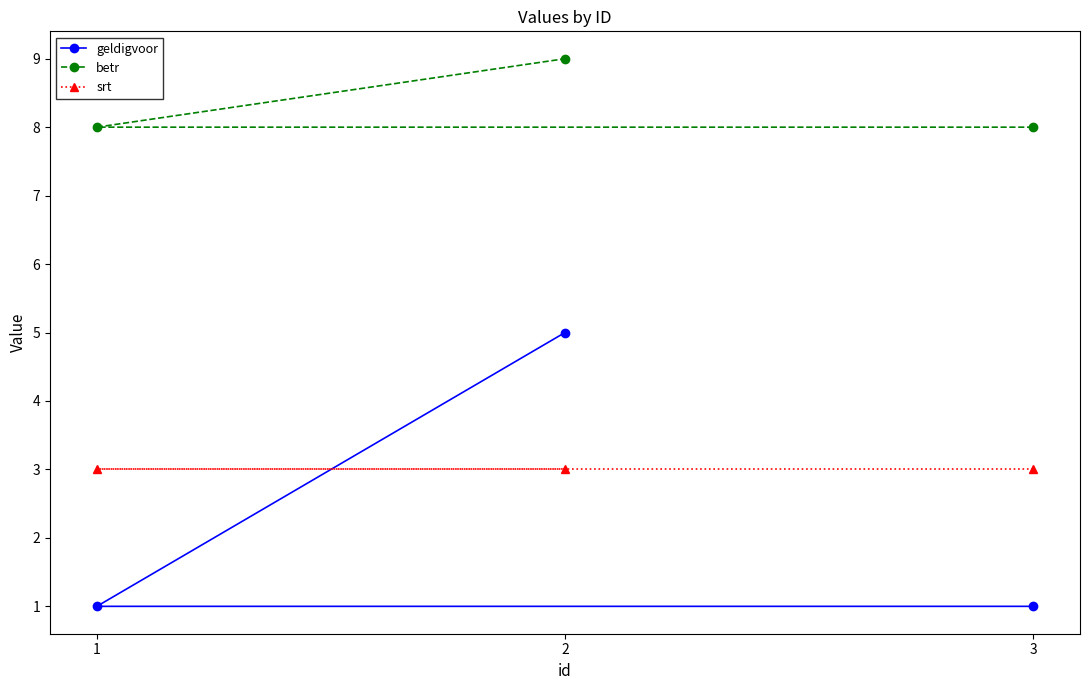

Reading left to right, what are all the values shown in this chart?

geldigvoor: 1=1	2=5	3=1
betr: 1=8	2=9	3=8
srt: 1=3	2=3	3=3